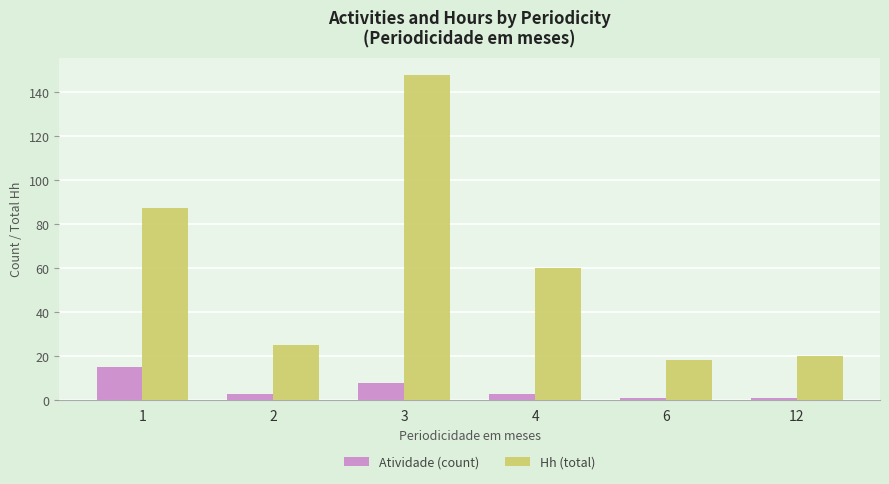

Reading left to right, extract all data points from this chart.

Atividade (count): 15.0	3.0	8.0	3.0	1.0	1.0
Hh (total): 87.5	25.0	148.0	60.0	18.3	20.0